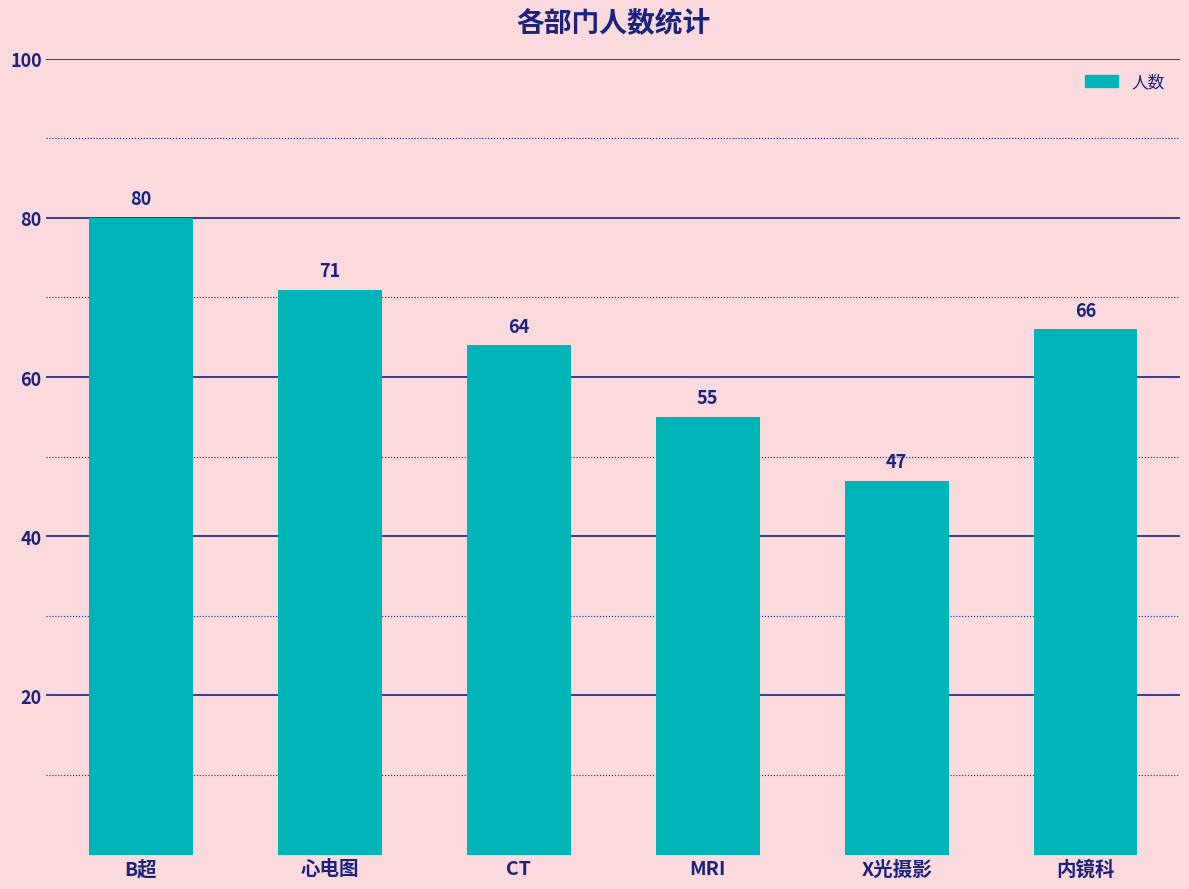

What is the change in value from CT to MRI?

-9